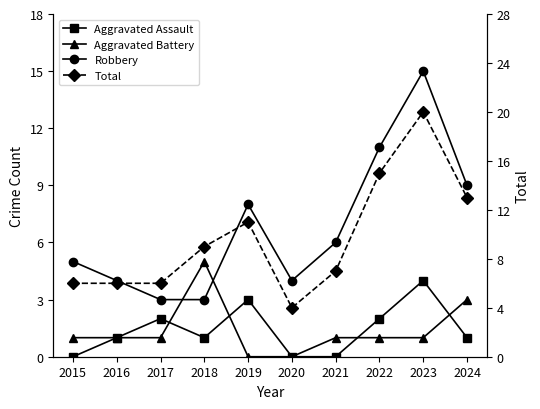

Which has a higher value, 2018 or 2023?

2023